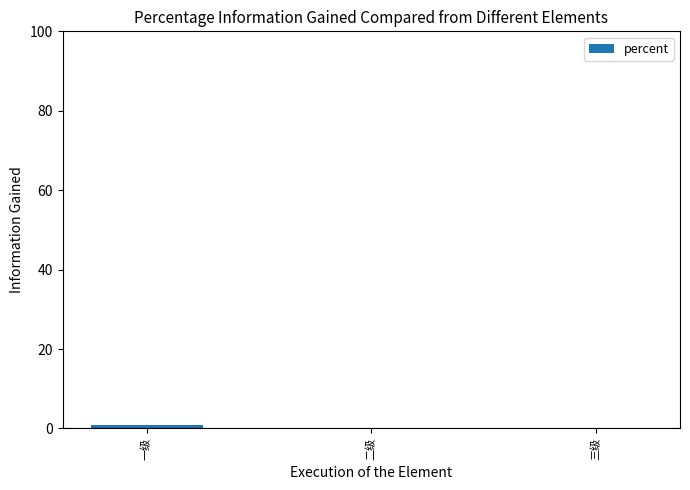

The chart shows a value of 0.0 at 二级. True or false?

True